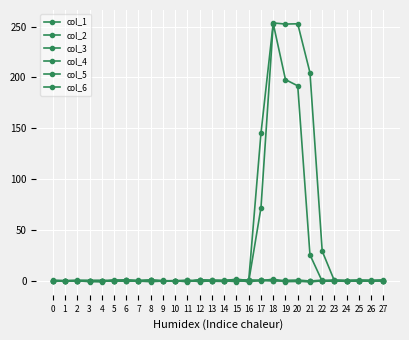

At which category does col_1 reach its first local peak?

1